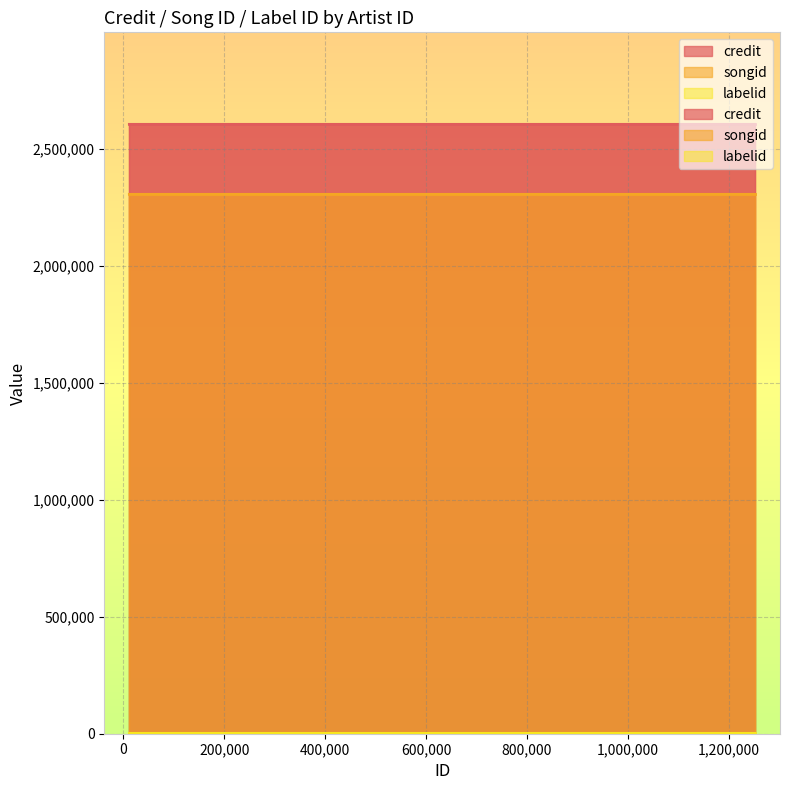

Reading right to left, transcribe all the data shown in this chart.

credit: 2606292	2606292	2606292
songid: 2304290	2304290	2304290
labelid: 1563	1563	1563